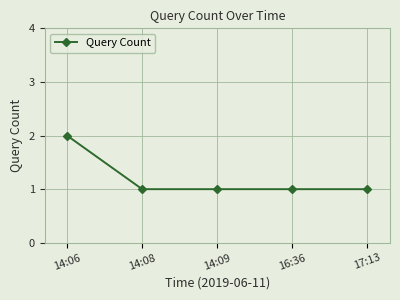

Approximately how many times larger is the value at 14:09 compared to 16:36?

1.0